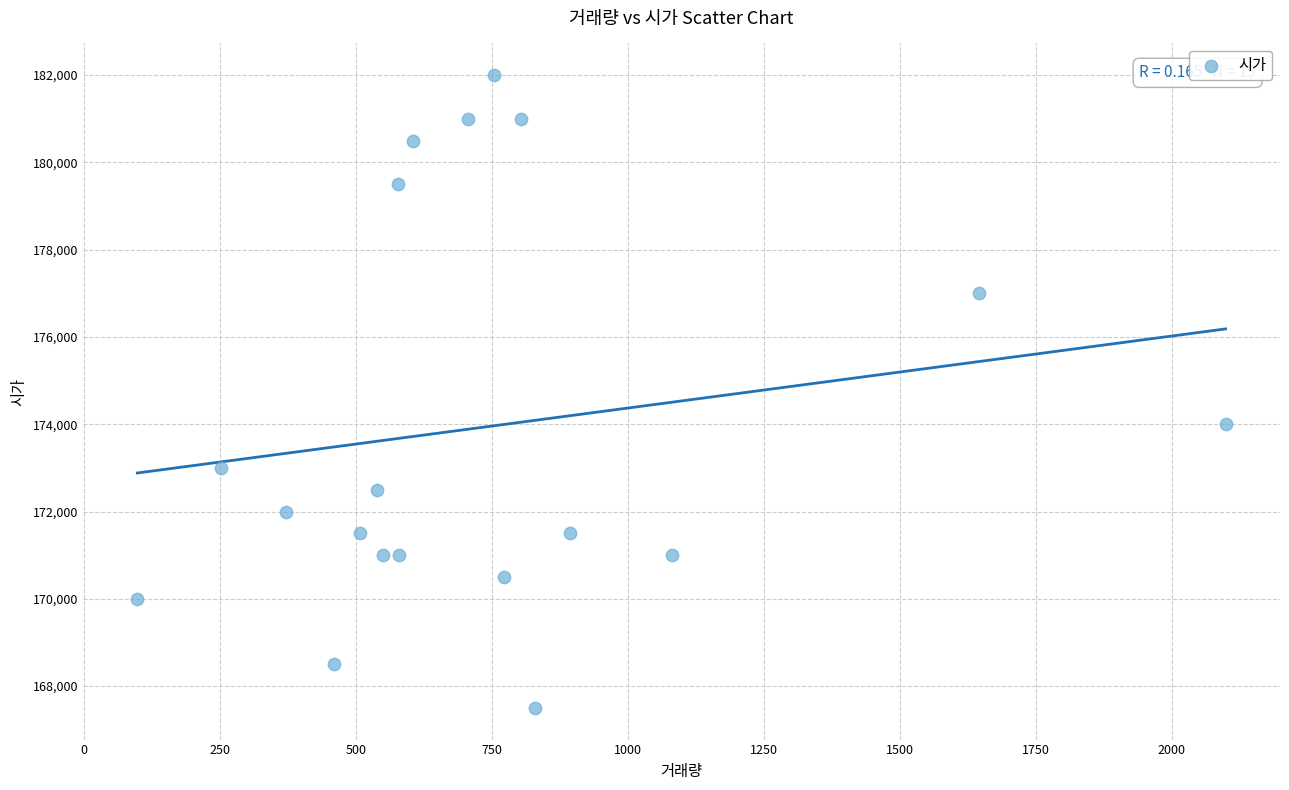

What Y value in the scatter plot is closest to 174750?

174000